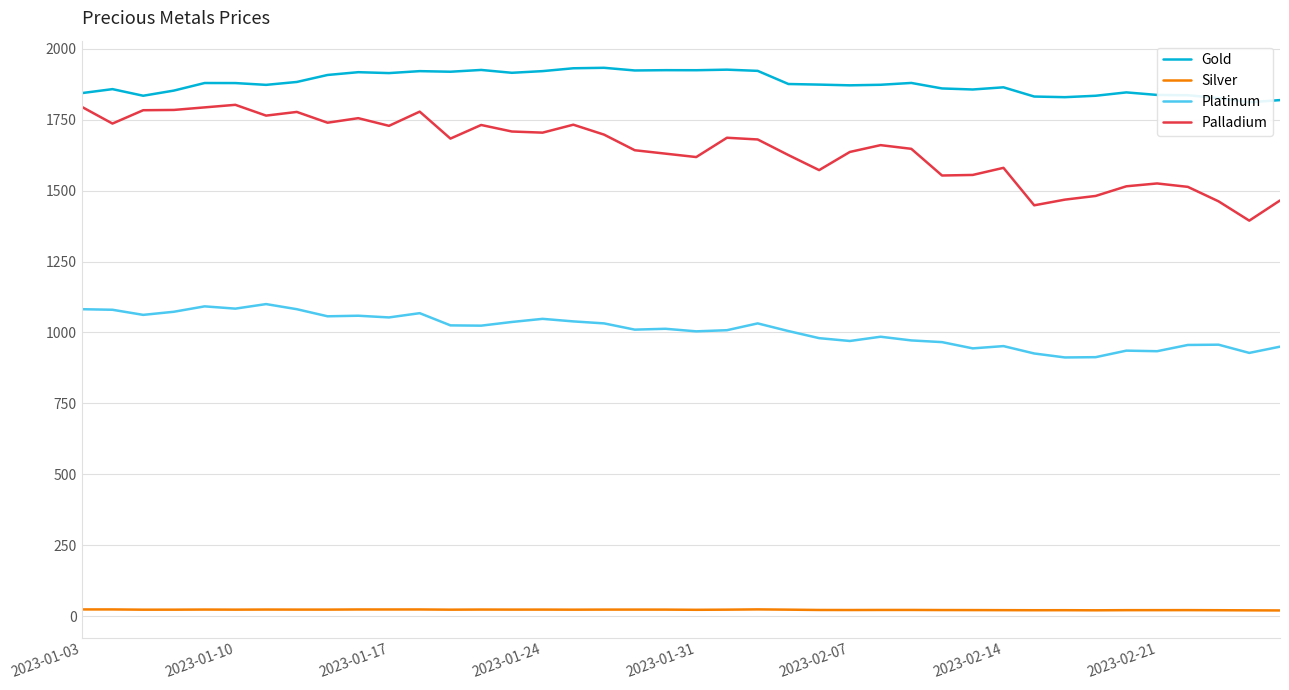

What are all the series names shown in the legend?

Gold, Silver, Platinum, Palladium